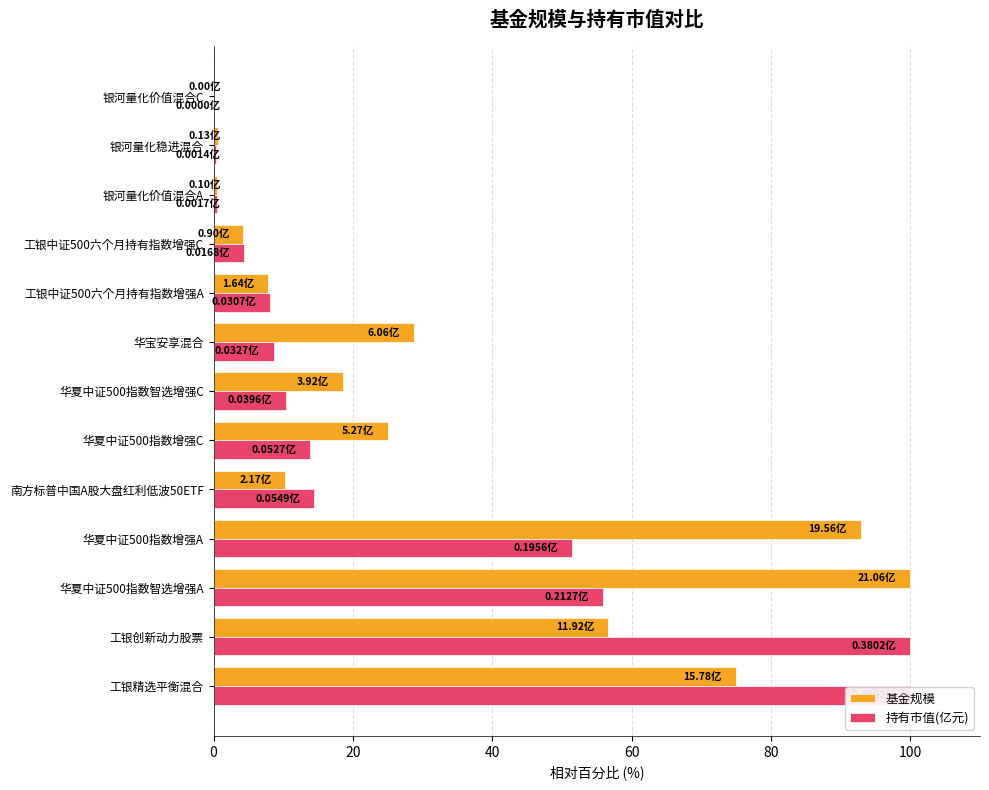

At 华宝安享混合, list the series in order from smallest to largest.

持有市值(亿元), 基金规模